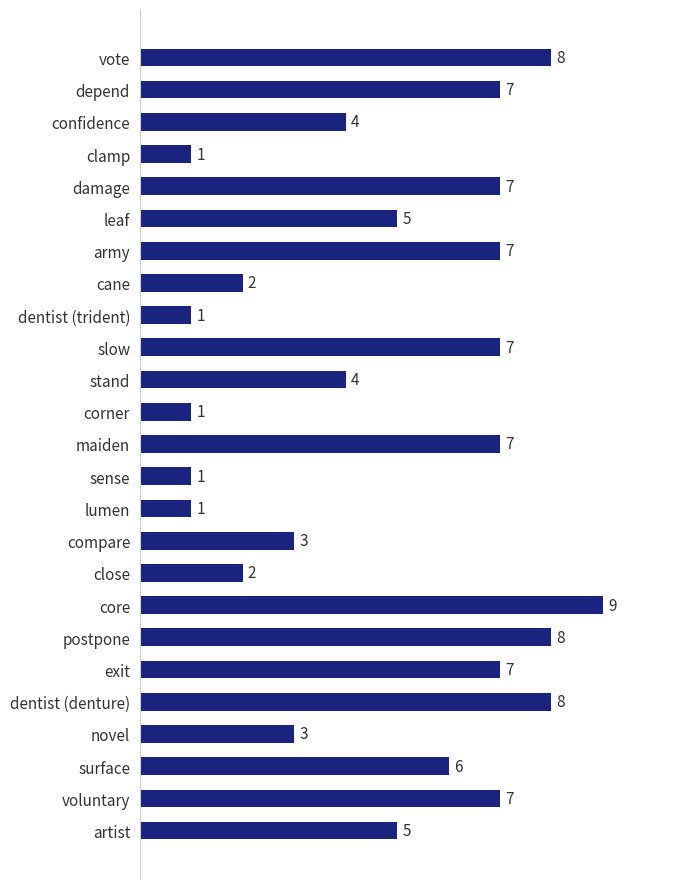

What is the average value?

5